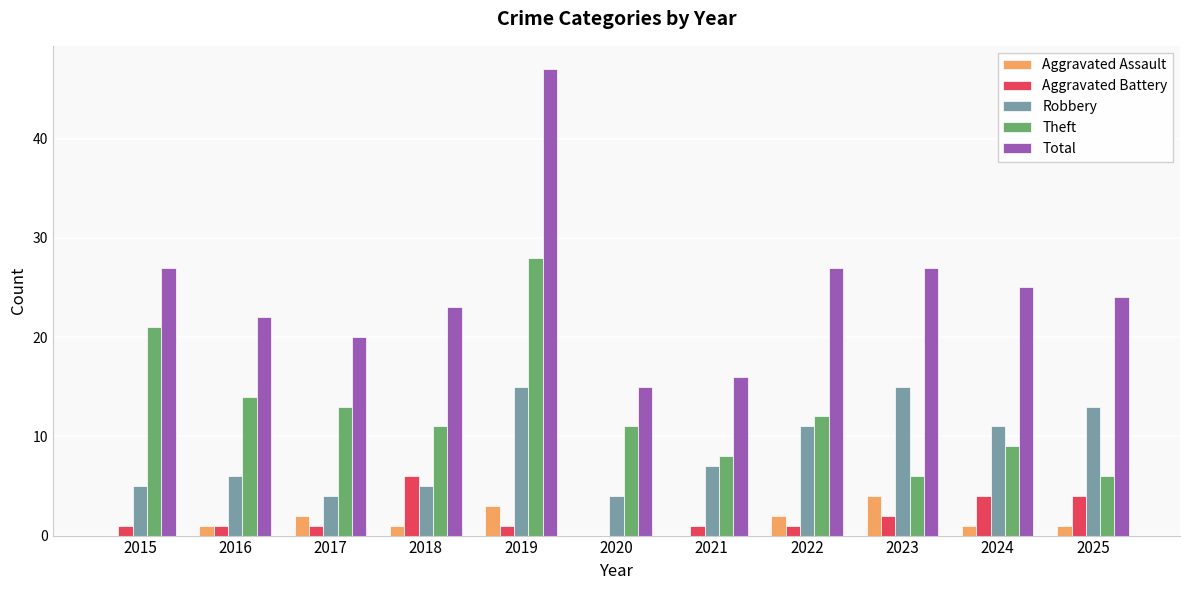

Reading left to right, transcribe all the data shown in this chart.

Aggravated Assault: 2015=0	2016=1	2017=2	2018=1	2019=3	2020=0	2021=0	2022=2	2023=4	2024=1	2025=1
Aggravated Battery: 2015=1	2016=1	2017=1	2018=6	2019=1	2020=0	2021=1	2022=1	2023=2	2024=4	2025=4
Robbery: 2015=5	2016=6	2017=4	2018=5	2019=15	2020=4	2021=7	2022=11	2023=15	2024=11	2025=13
Theft: 2015=21	2016=14	2017=13	2018=11	2019=28	2020=11	2021=8	2022=12	2023=6	2024=9	2025=6
Total: 2015=27	2016=22	2017=20	2018=23	2019=47	2020=15	2021=16	2022=27	2023=27	2024=25	2025=24